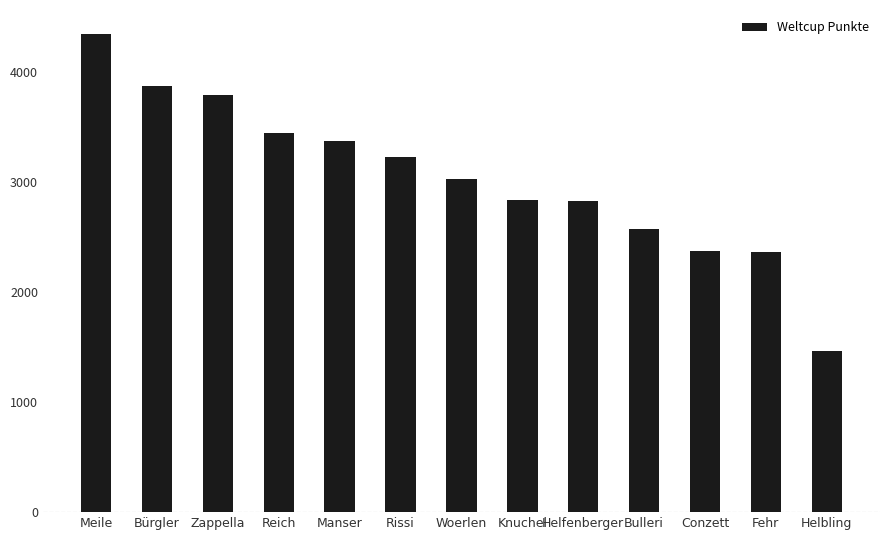

What is the approximate value at Knuchel?

2835